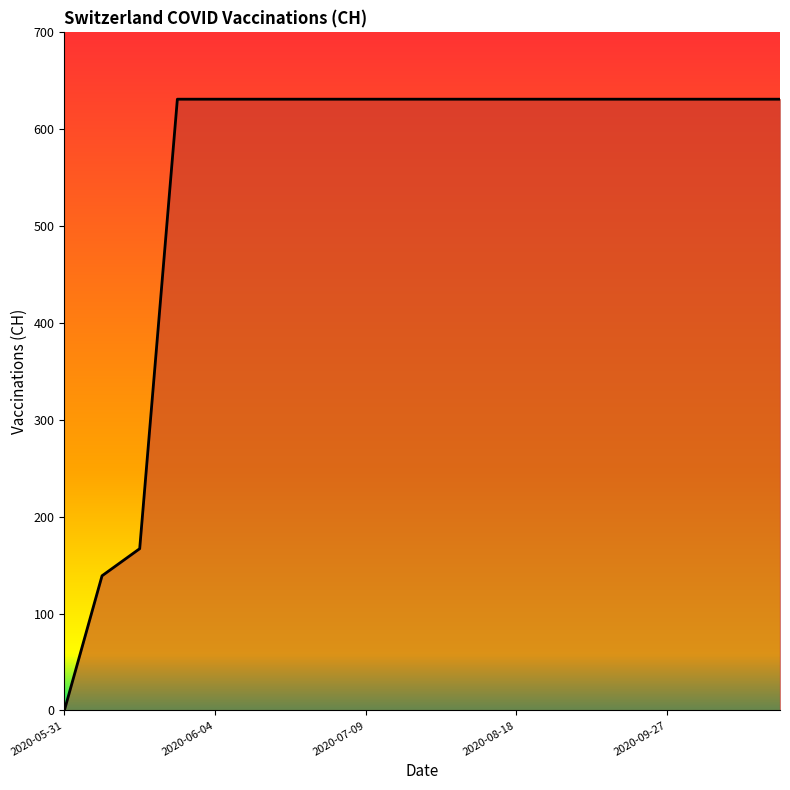

What is the maximum value shown in the chart?

631